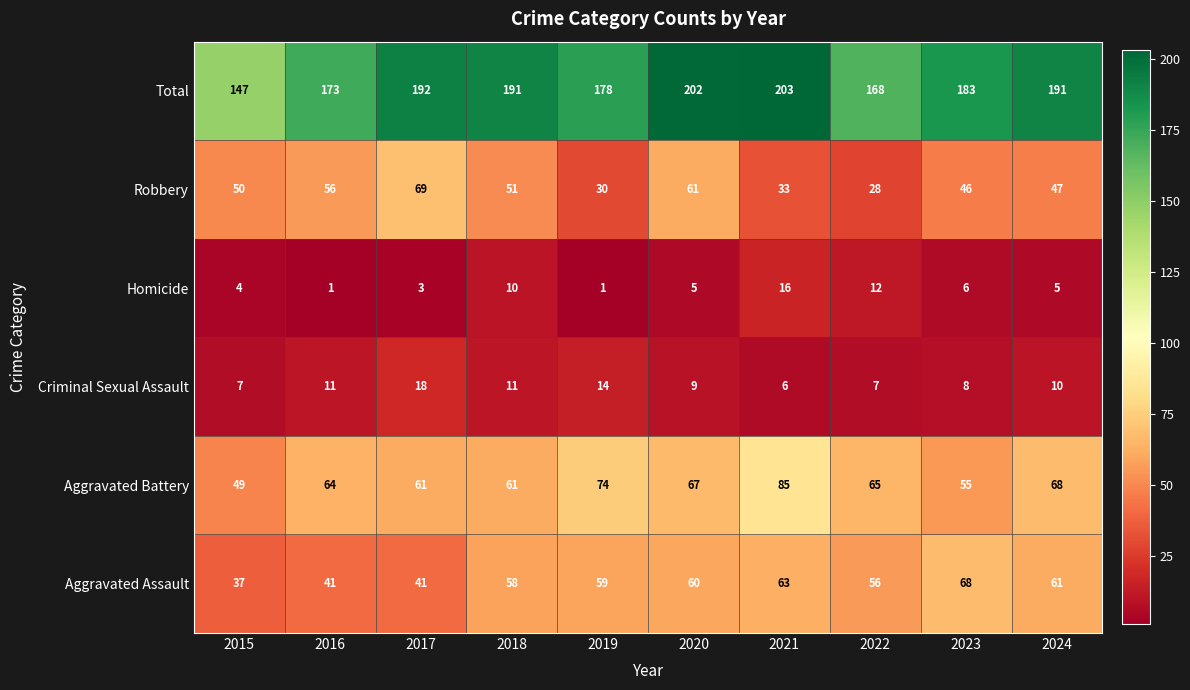

At which category is the sum across all series the highest?

2021